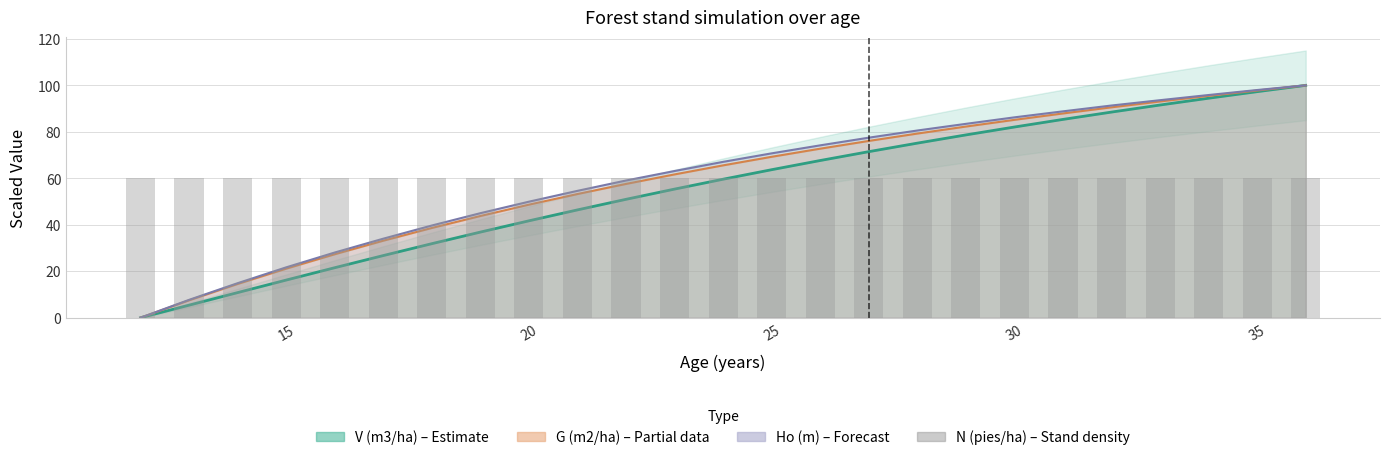

At which category does the chart reach its minimum across all series?

12